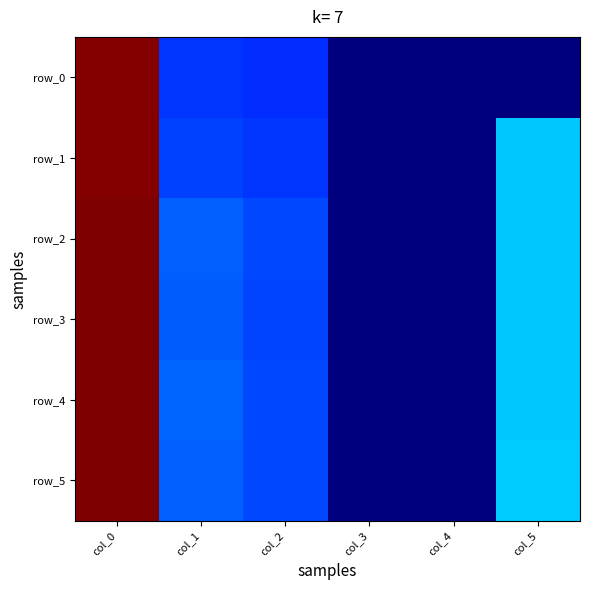

True or false: row_1 has a value of 69.0 at col_1.

True